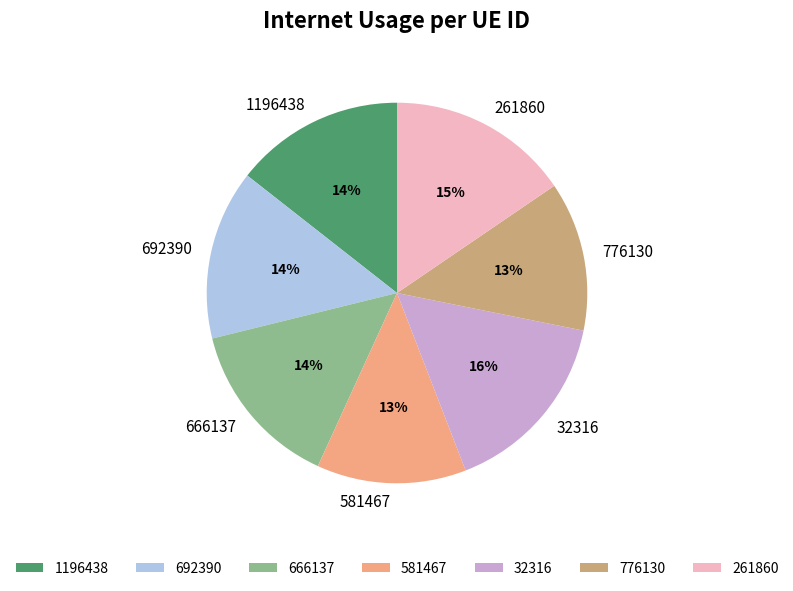

To the nearest percent, what is the difference between the largest and smallest slice percentages?

3%